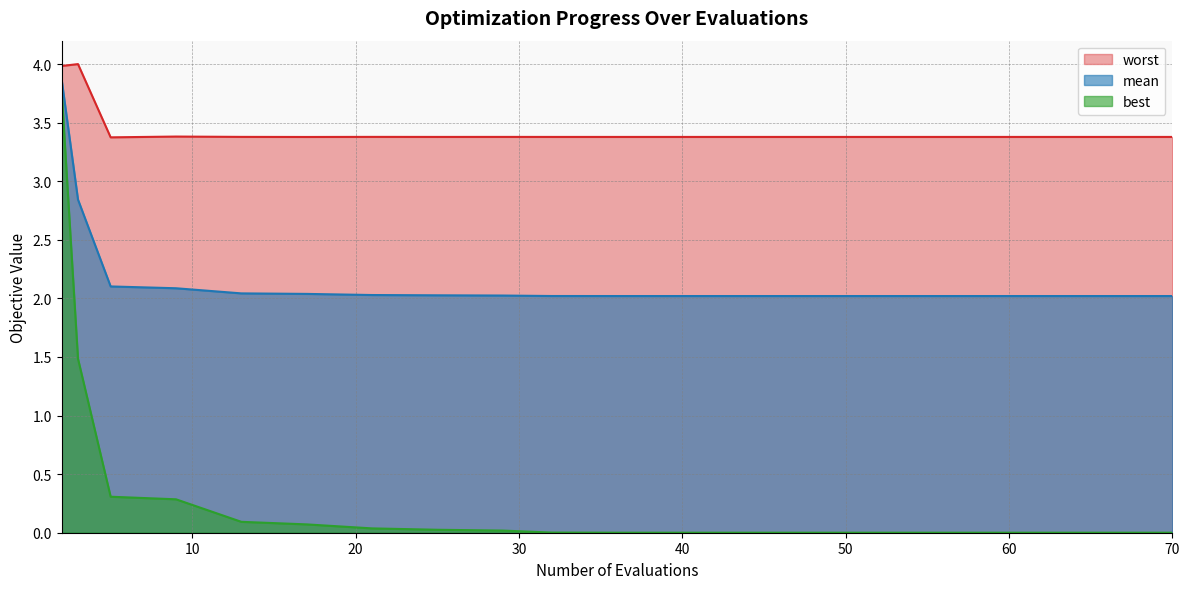

At which category does the chart reach its peak across all series?

3